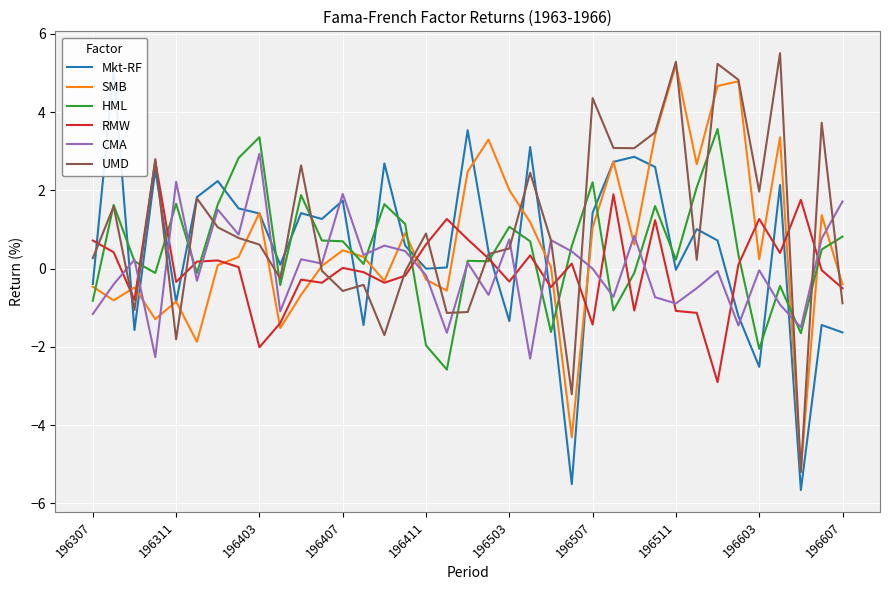

After their last crossing, which series has the higher values: CMA or Mkt-RF?

CMA